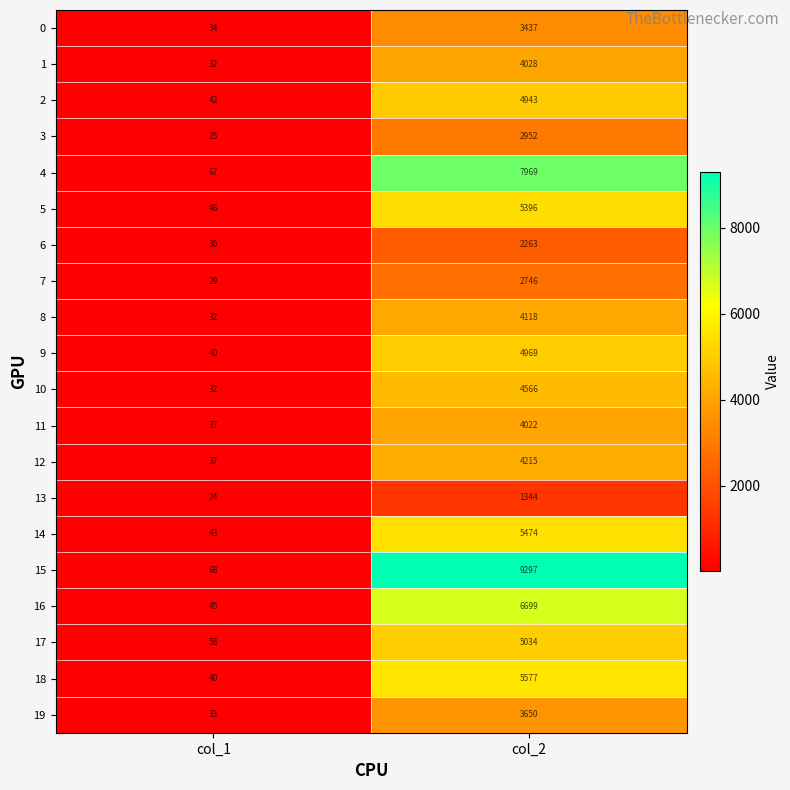

The 10 series shows 32 at col_1. True or false?

True